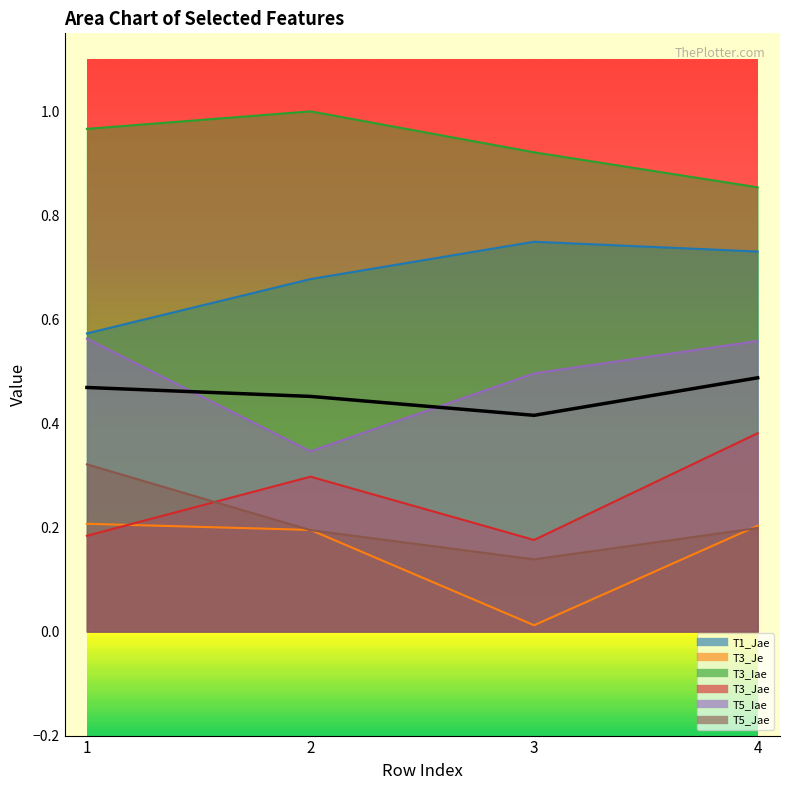

The chart shows a value of 0.8 at 1. True or false?

False